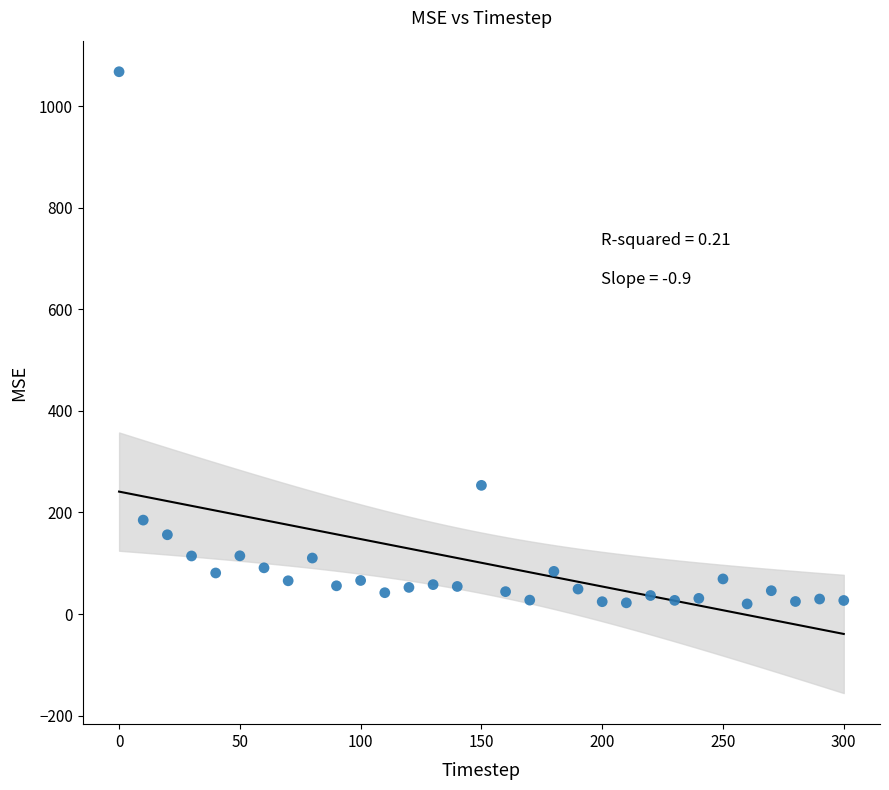

What is the range of X values (max minus min)?

300.0